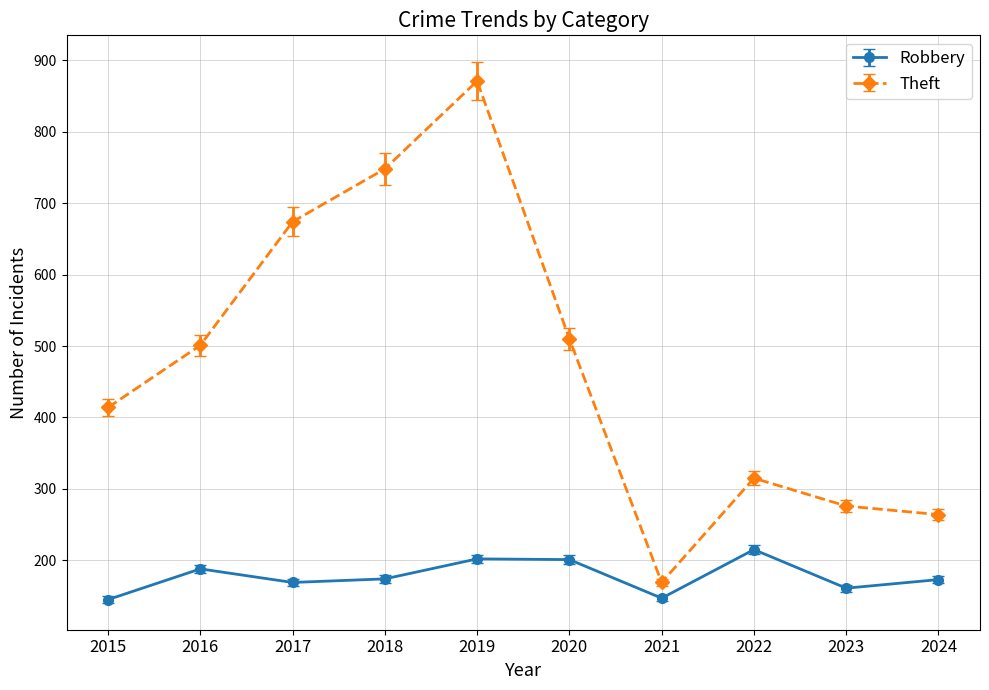

Where is the first local maximum for Theft?

2019